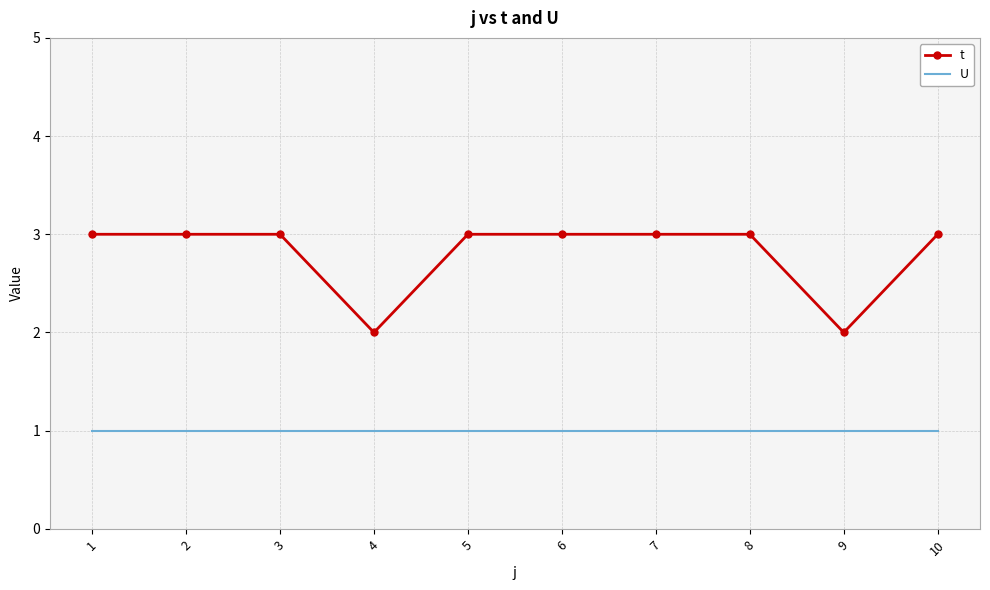

The value of t at 1 is 1. True or false?

False